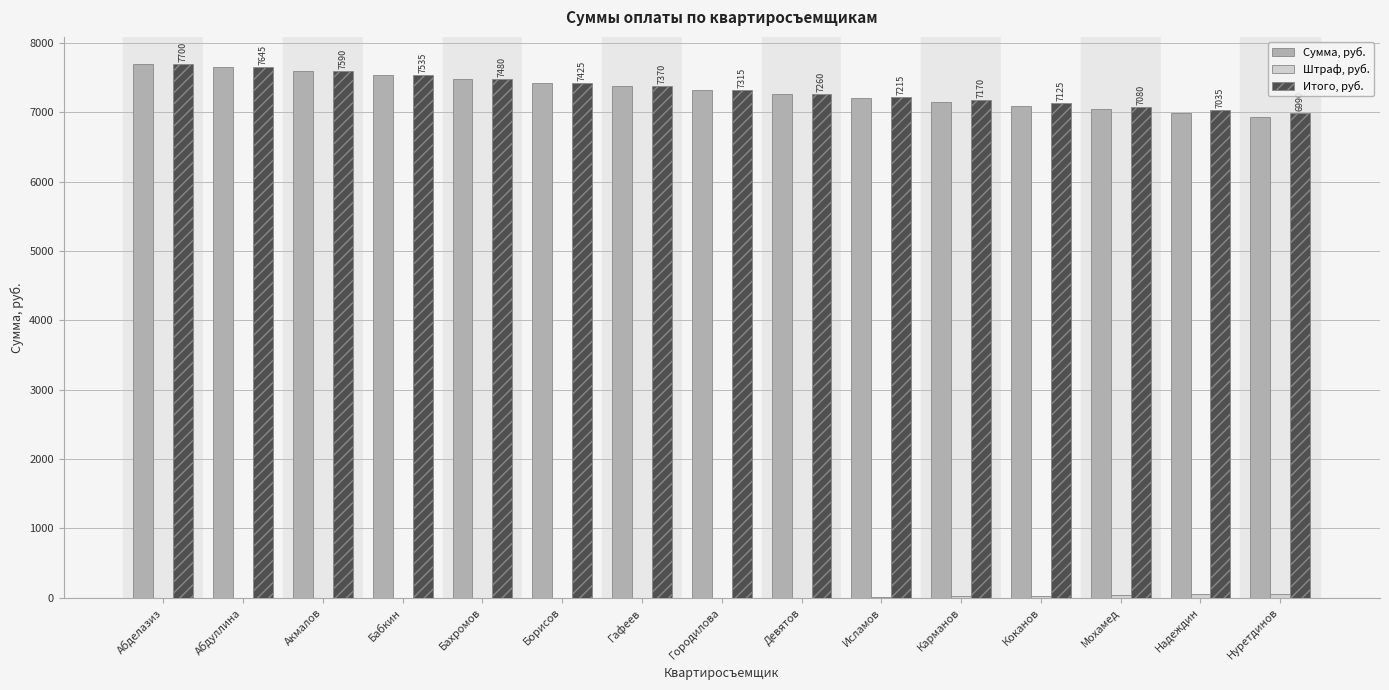

What is the total value across all series at Девятов?

14520